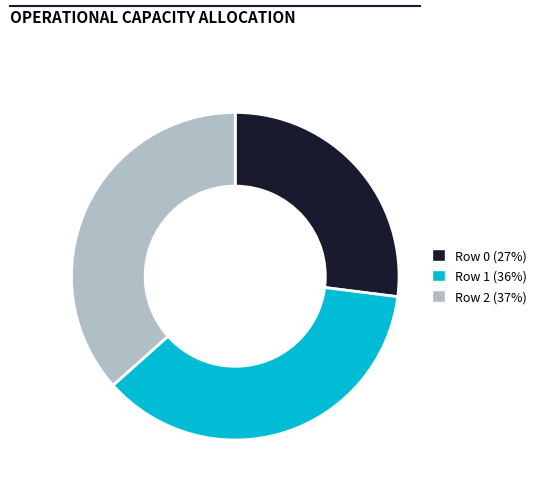

Is it true that Row 0 (27%) is 37% of the pie?

False